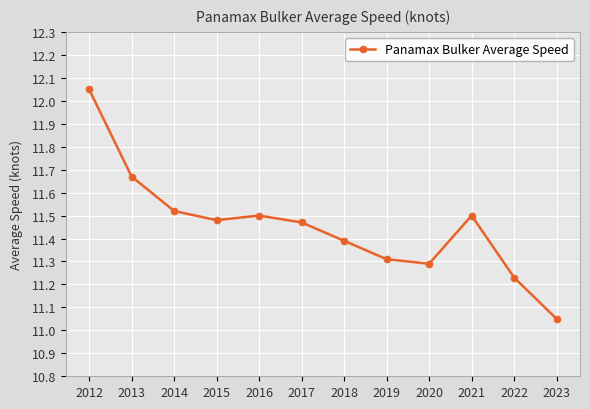

How many lines are shown in the chart?

1